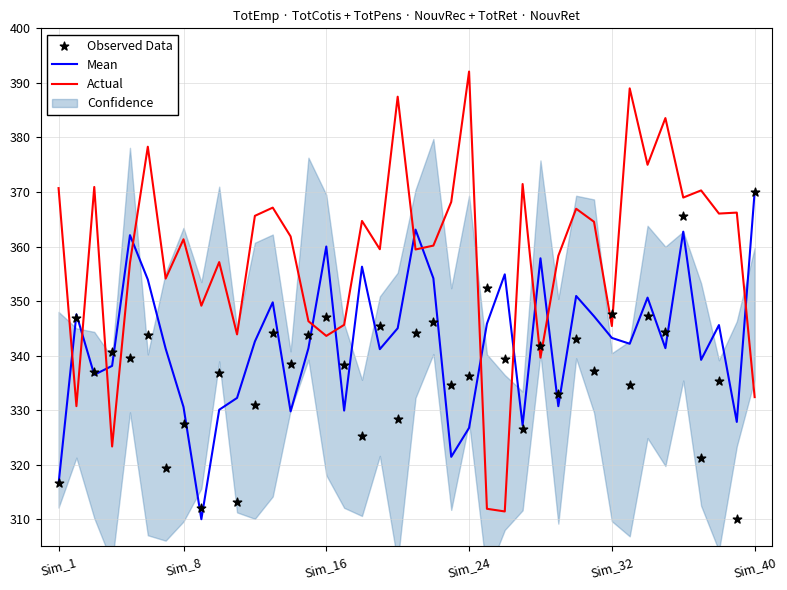

Which series has the widest spread of Y values?

Actual